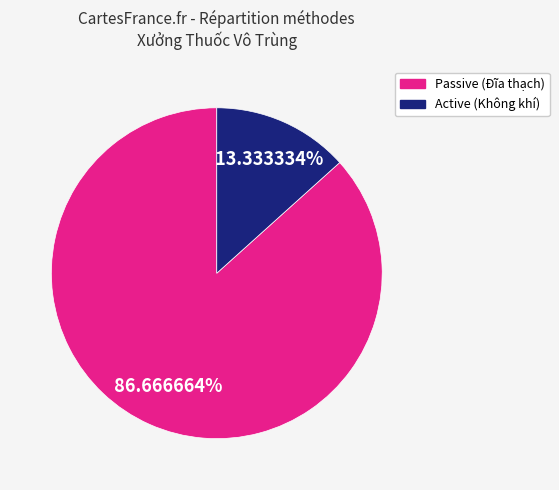

Is there any slice that represents more than half of the pie?

Yes